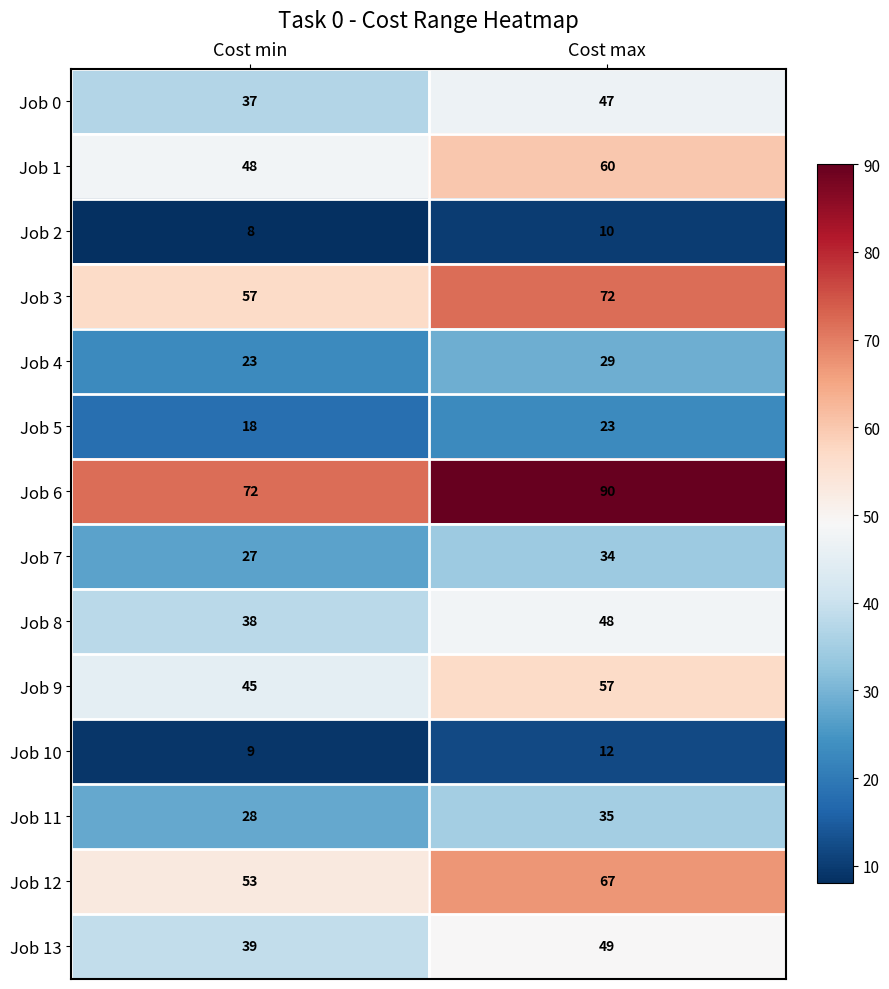

Between Cost min and Cost max, which series saw the biggest shift?

Job 6